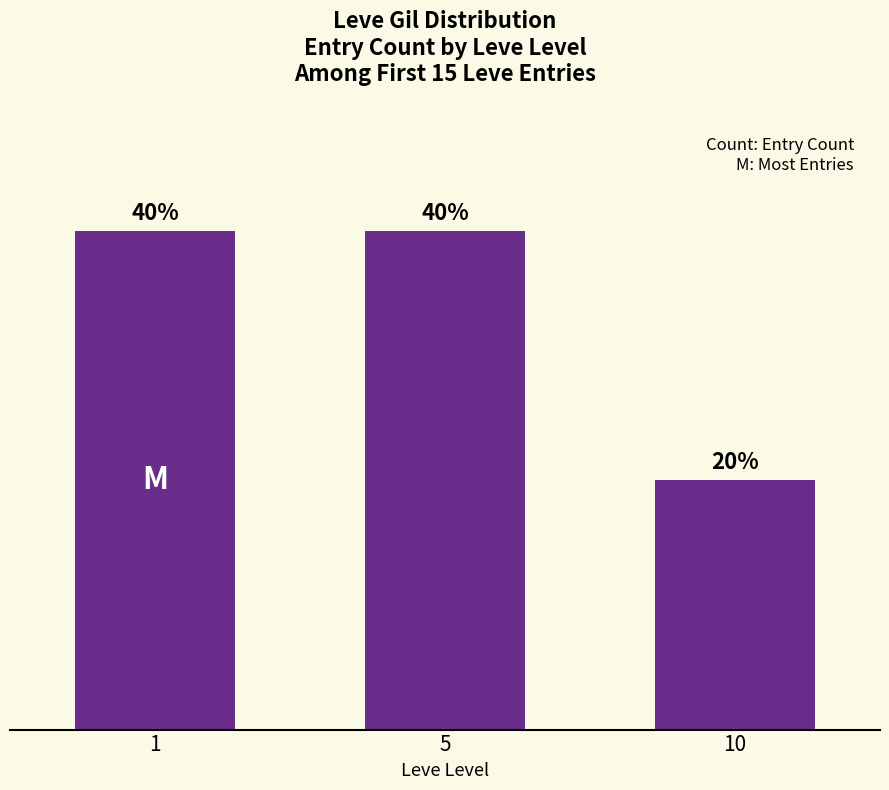

How many values are between 20 and 40?

3